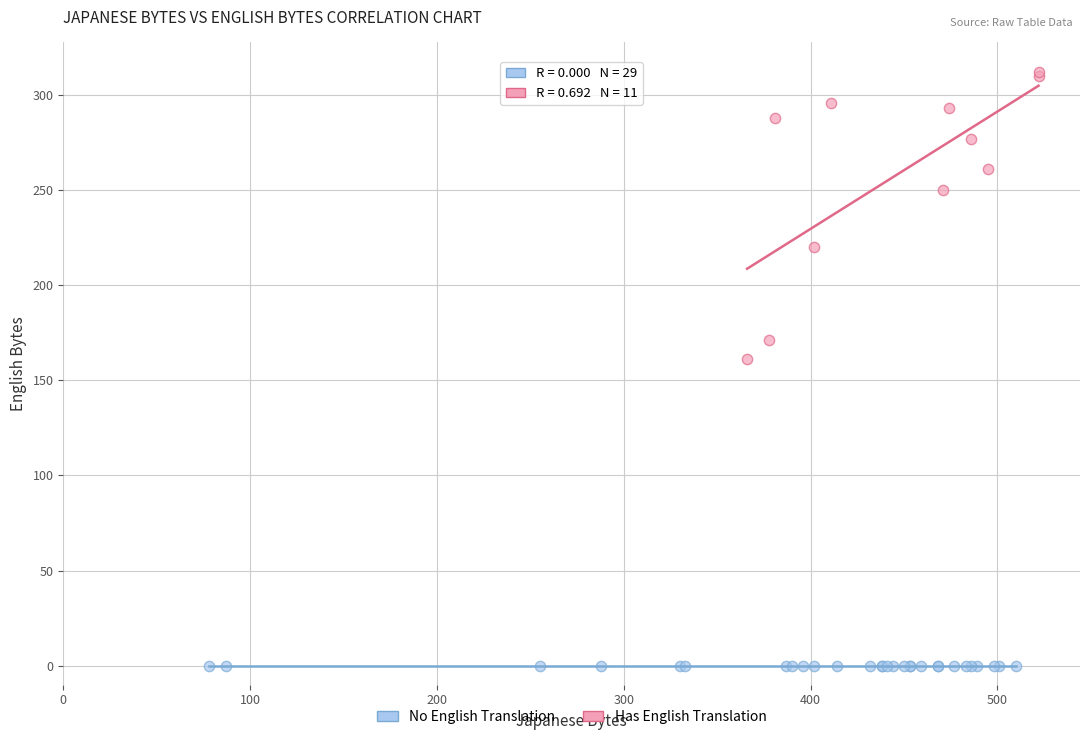

What are all the series names shown in the legend?

No English Translation, Has English Translation